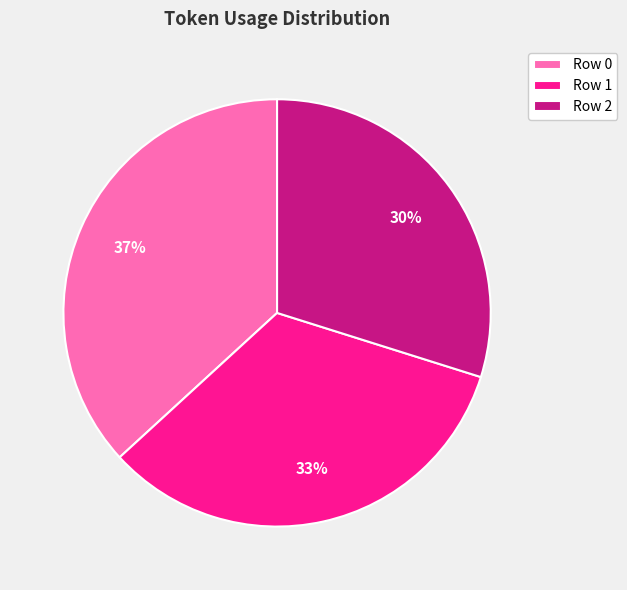

Is Row 1 the majority of the pie?

No